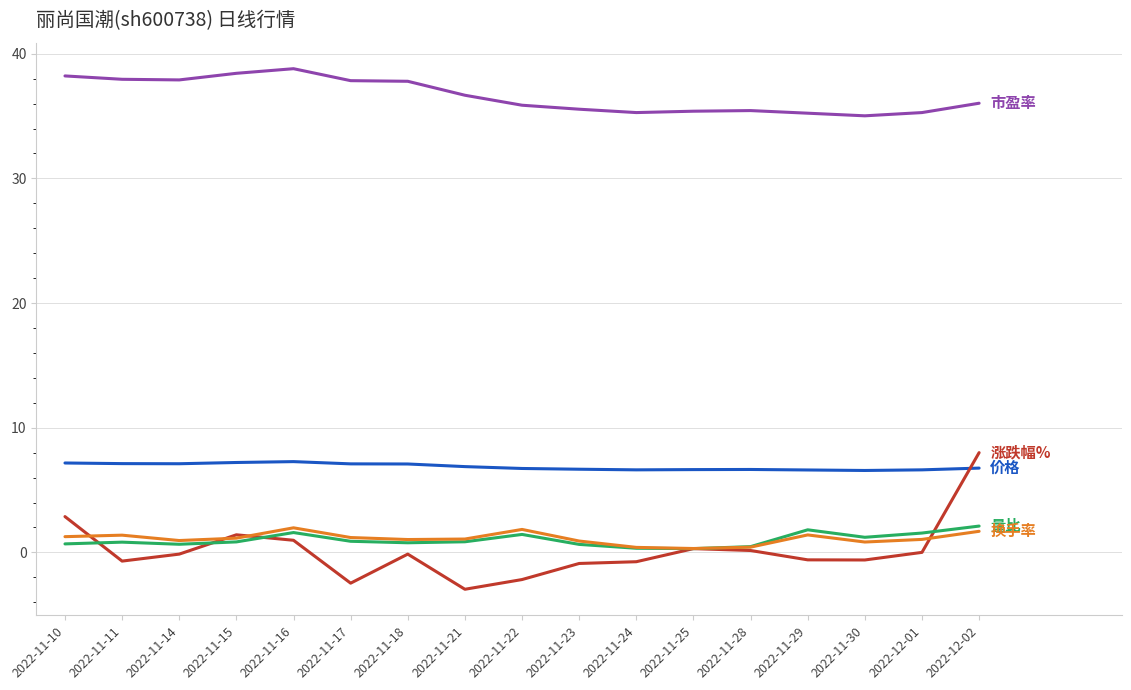

What is the minimum value shown in the chart?

-3.0